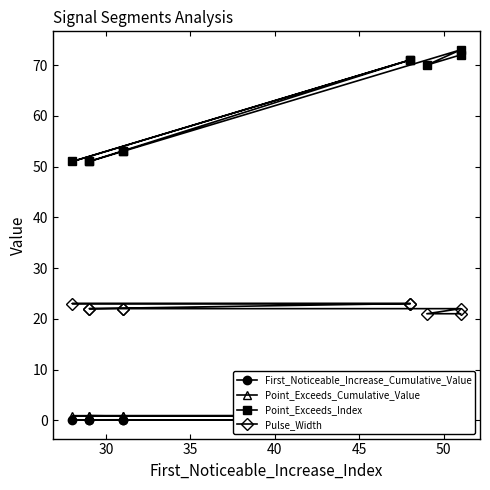

Which series has the widest spread of values?

Point_Exceeds_Index